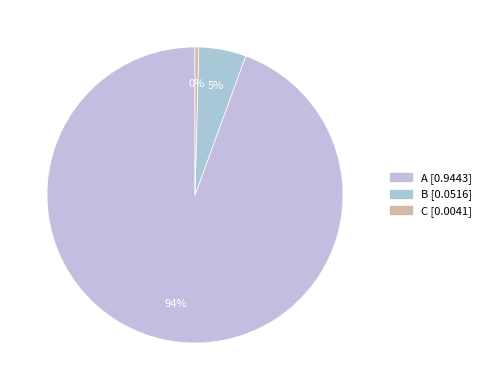

Count the number of slices in the pie.

3